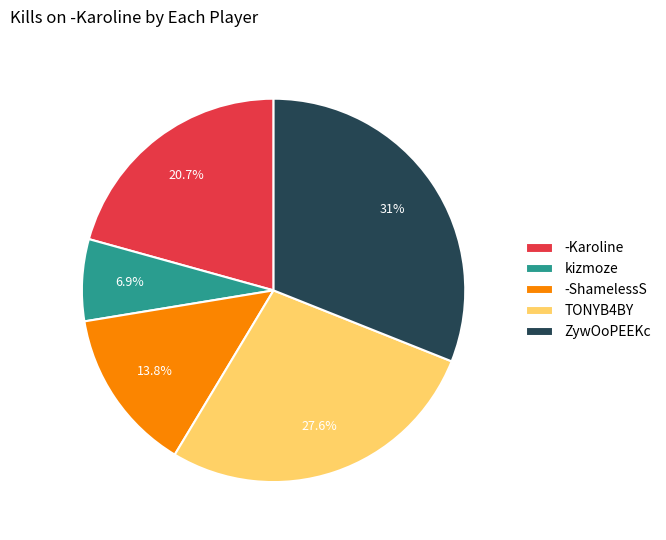

Rank the categories by value from lowest to highest.

kizmoze, -ShamelessS, -Karoline, TONYB4BY, ZywOoPEEKc